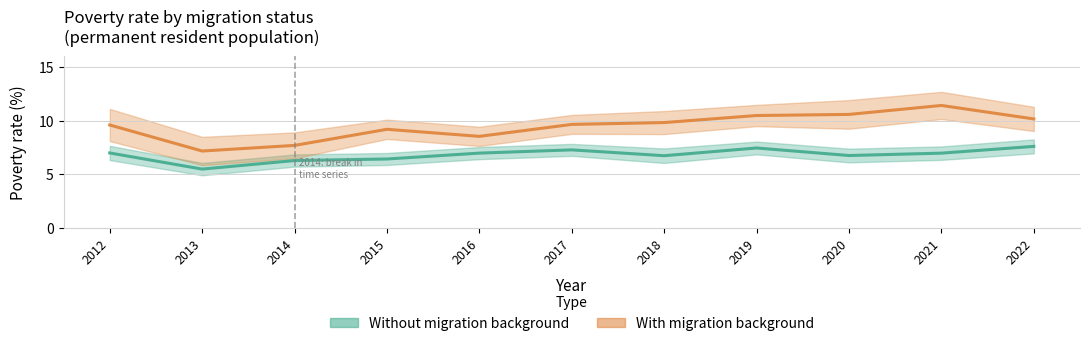

Rank the series by their maximum value, from highest to lowest.

Population with a migration background, Population without a migration background